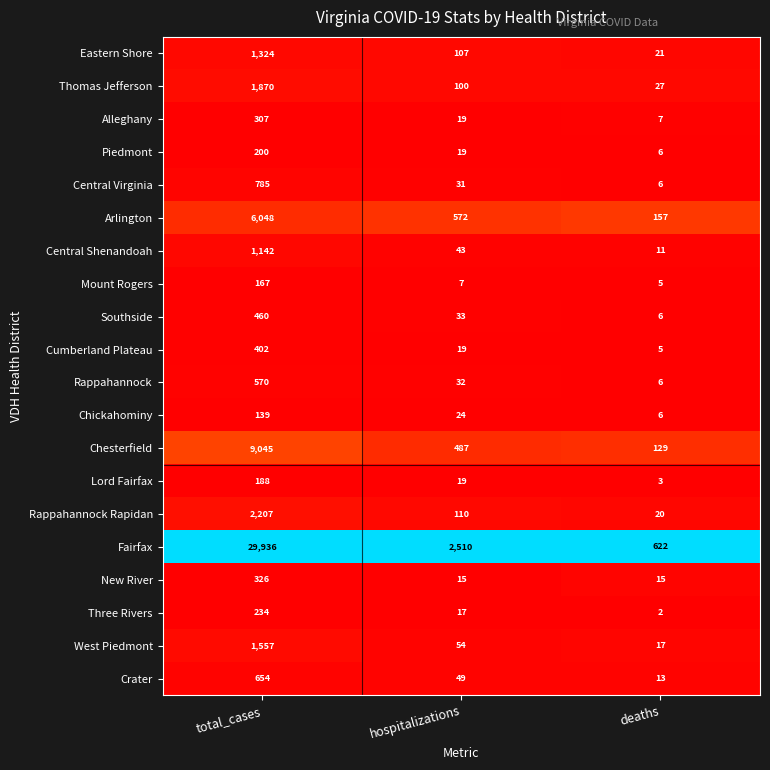

Which series has the largest range (max minus min)?

Fairfax